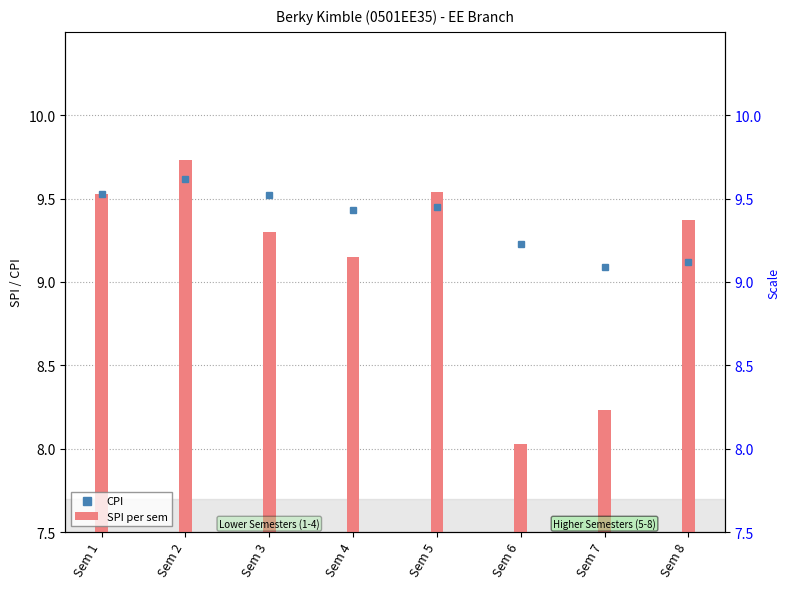

What is the difference between the second highest and second lowest values in the SPI per sem series?

1.3